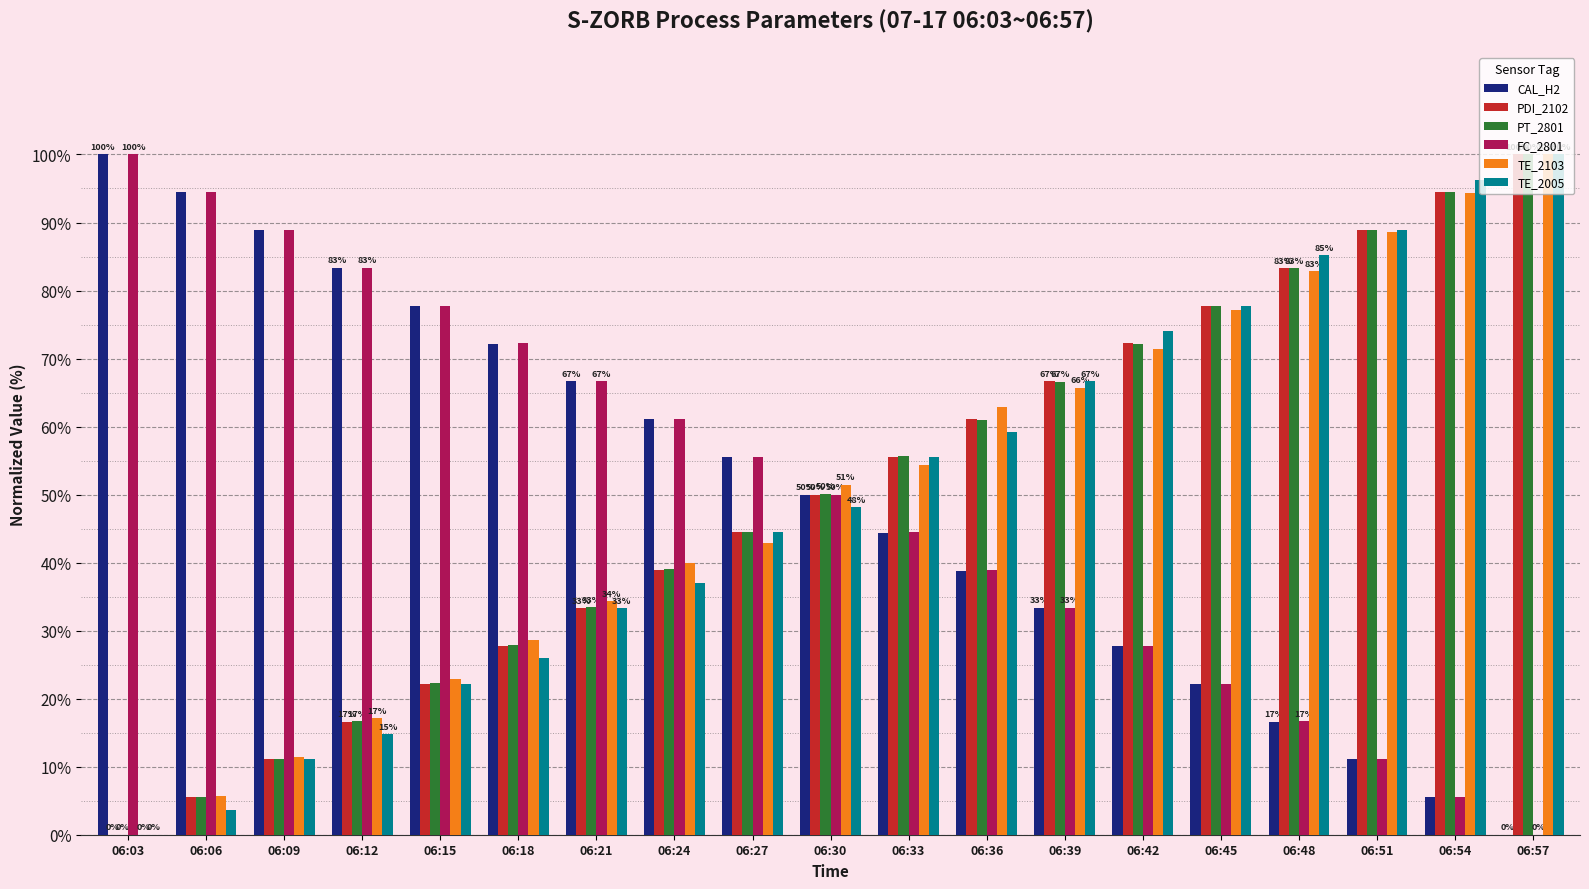

Are the bars grouped side by side (vs. stacked)?

Yes